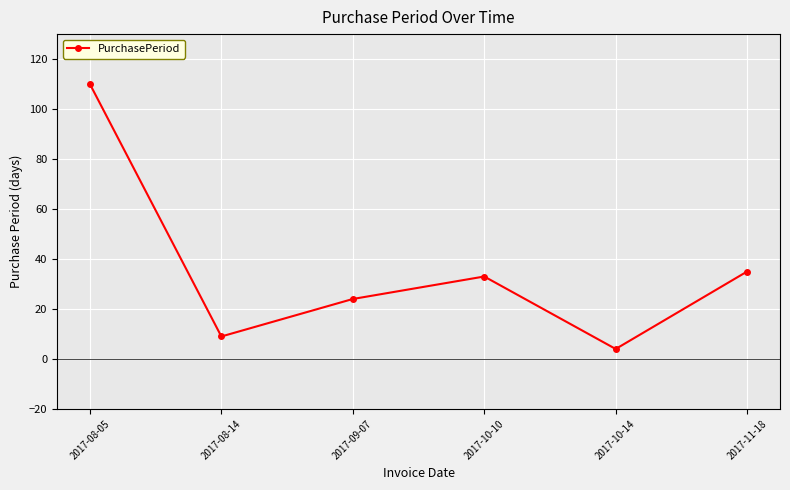

What is the approximate value at 2017-10-10, to the nearest 50?

50